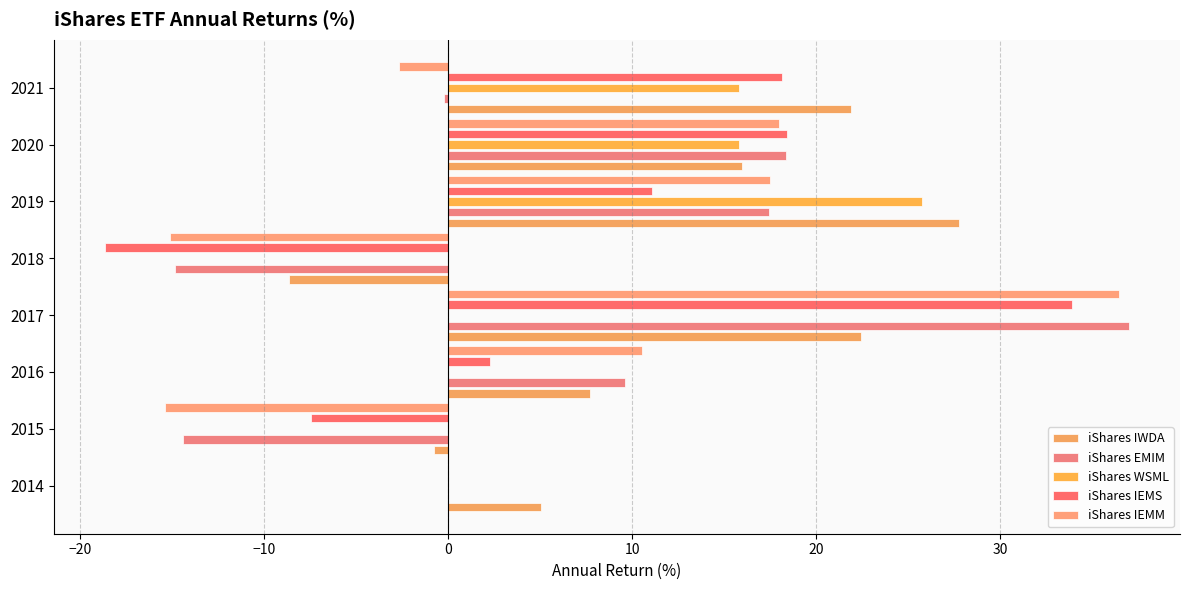

Which series has the largest total across all categories?

iShares IWDA